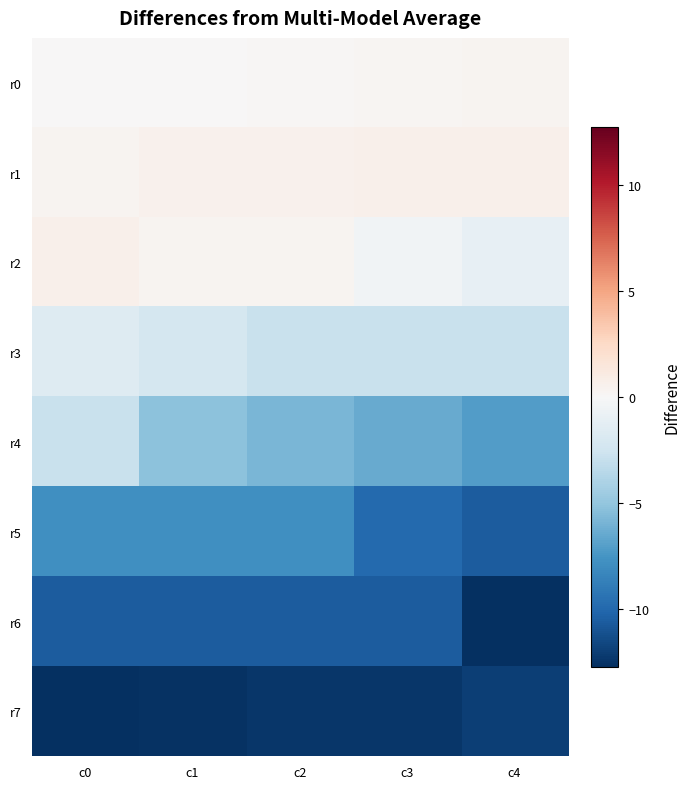

Reading left to right, list all the values displayed in this chart.

r0: c0=0.0	c1=0.0	c2=0.2	c3=0.2	c4=0.3
r1: c0=0.3	c1=0.5	c2=0.6	c3=0.7	c4=0.7
r2: c0=0.6	c1=0.4	c2=0.4	c3=-0.5	c4=-1.0
r3: c0=-1.6	c1=-2.2	c2=-2.8	c3=-2.8	c4=-2.8
r4: c0=-2.8	c1=-5.2	c2=-5.8	c3=-6.4	c4=-7.1
r5: c0=-7.8	c1=-7.8	c2=-7.8	c3=-9.9	c4=-10.6
r6: c0=-10.6	c1=-10.6	c2=-10.6	c3=-10.6	c4=-12.7
r7: c0=-12.7	c1=-12.6	c2=-12.4	c3=-12.4	c4=-12.0